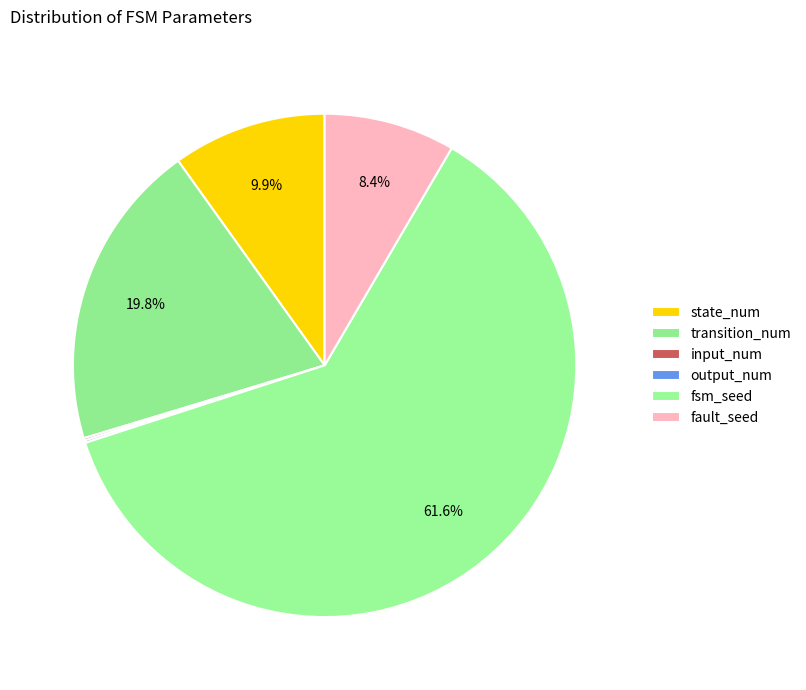

True or false: output_num accounts for 1% of the total.

False